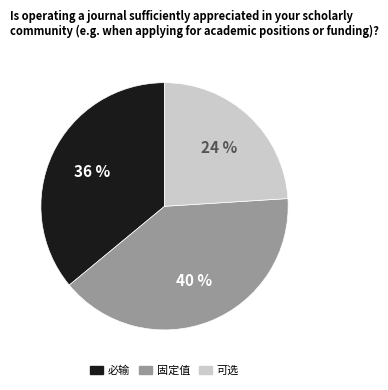

To the nearest percent, what is the difference between the largest and smallest slice percentages?

16%